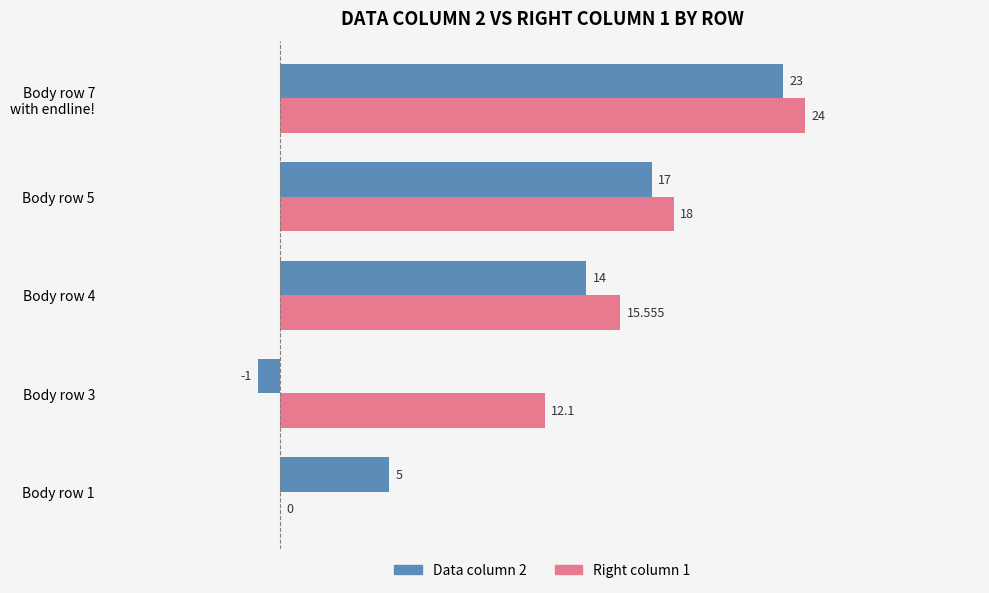

Is the value of Data column 2 at Body row 4 greater than the value of Right column 1 at Body row 3?

Yes